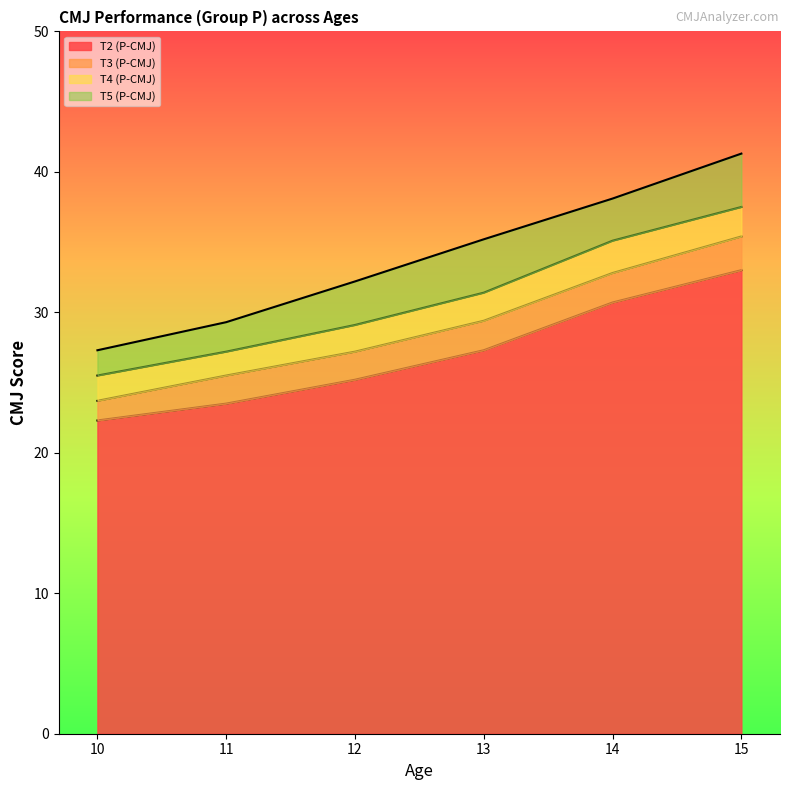

True or false: T5 (P-CMJ) and T3 (P-CMJ) cross at least once.

False